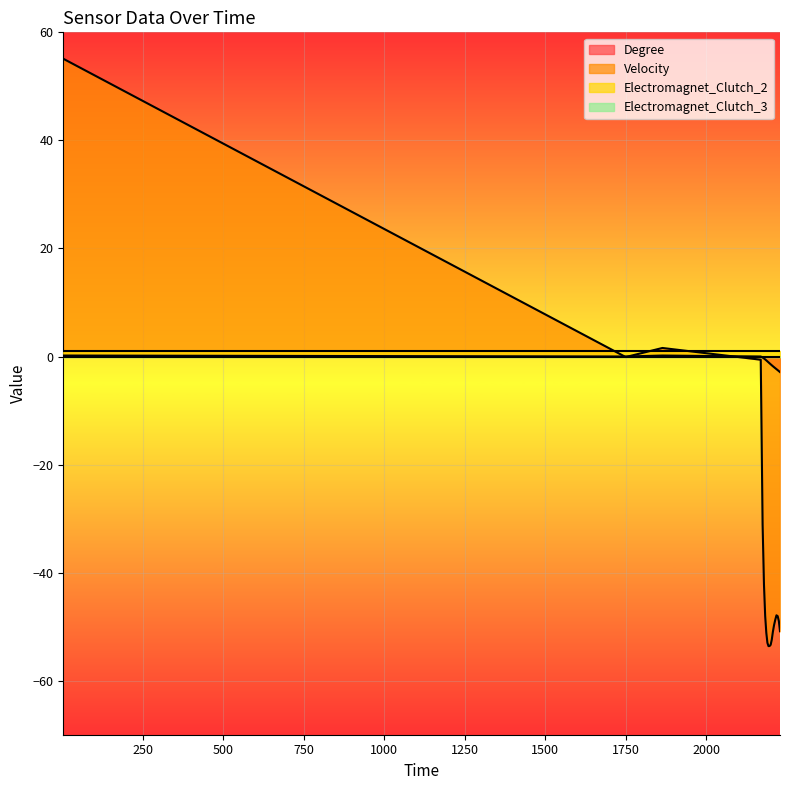

Which category has the lowest value in the Velocity series?

2193.73